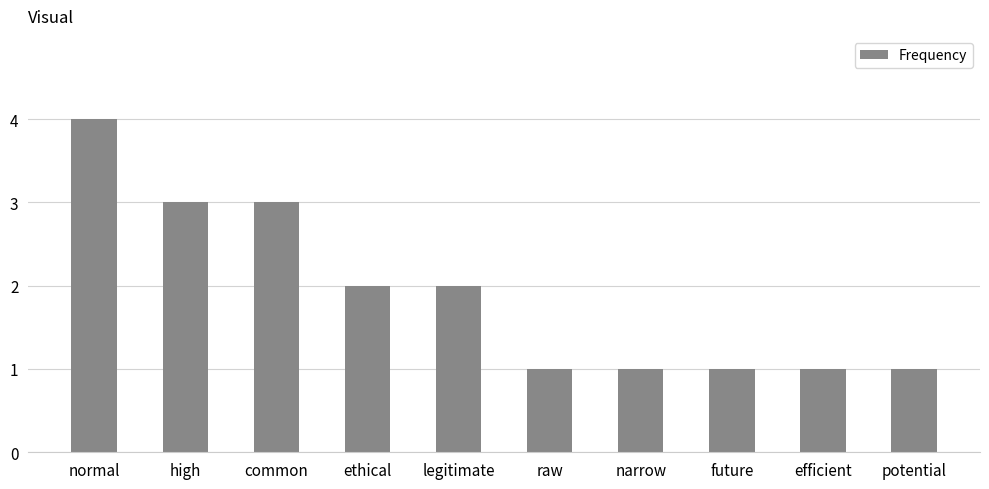

At which category does the chart reach its peak across all series?

normal